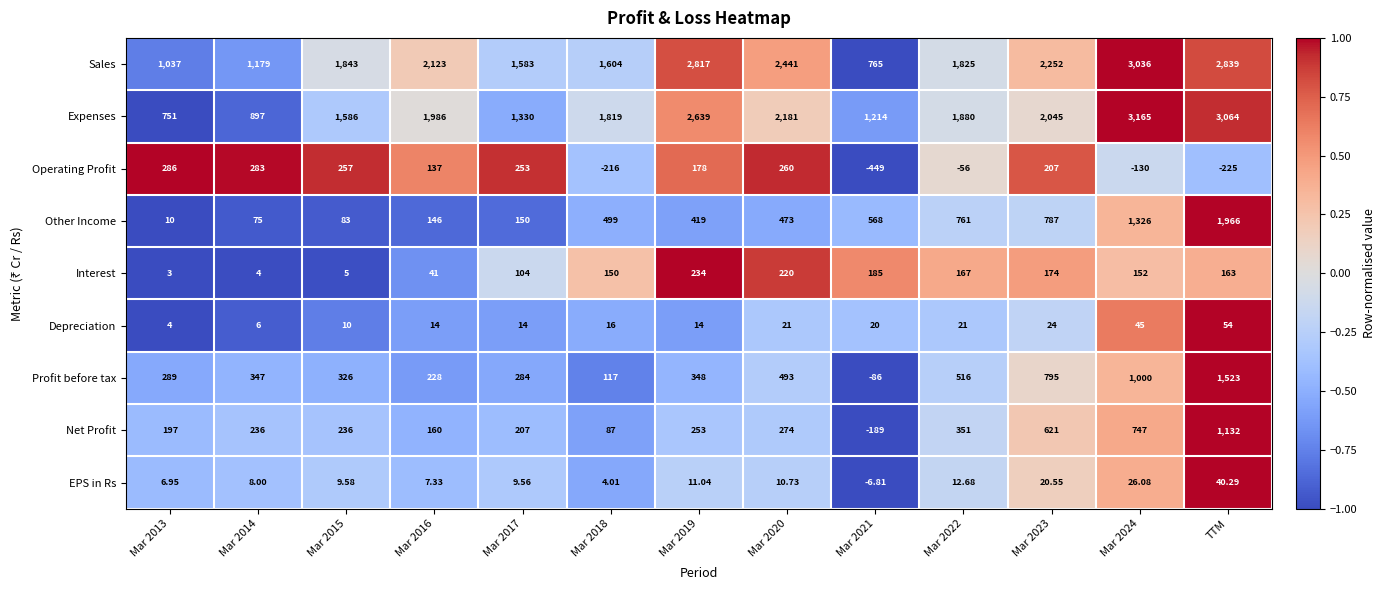

Which series has the largest range (max minus min)?

Expenses